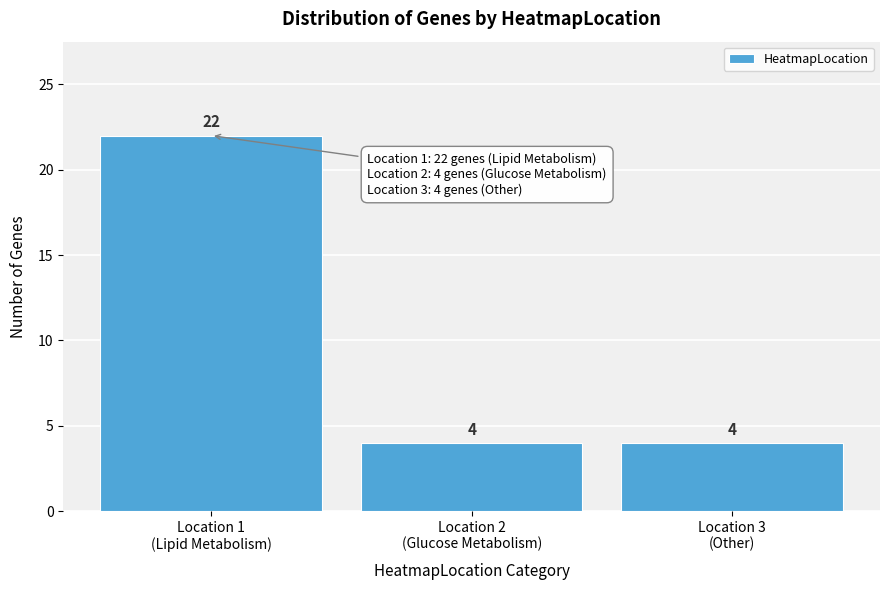

Reading left to right, transcribe all the data shown in this chart.

22	4	4